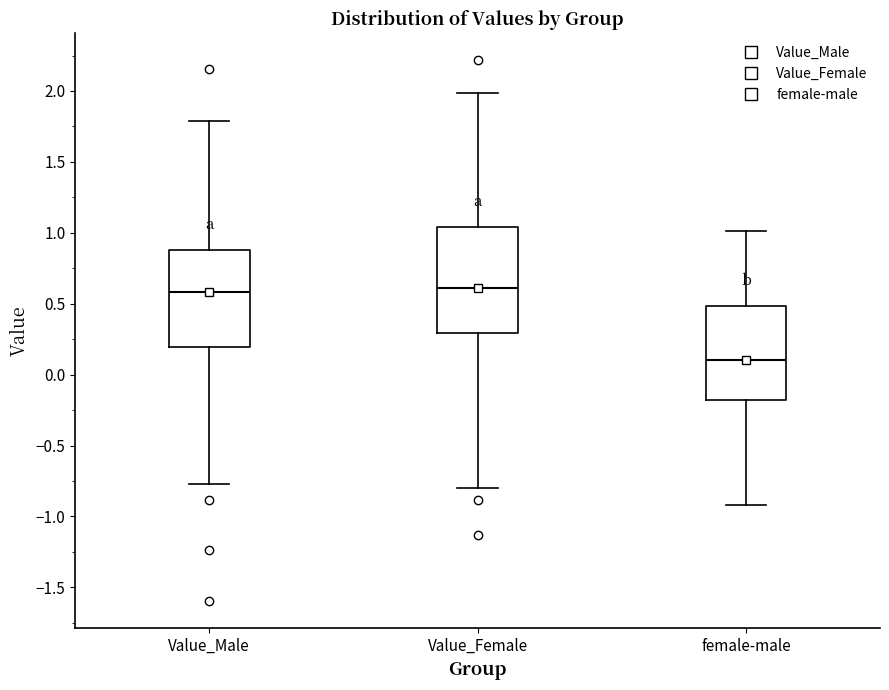

Which box has the lowest median line?

female-male